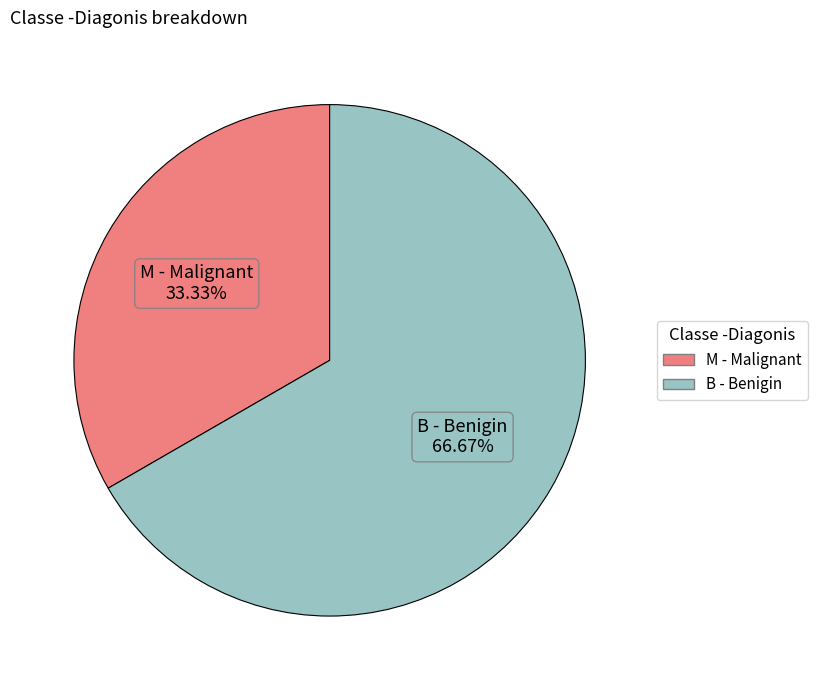

What is the majority slice?

B - Benigin